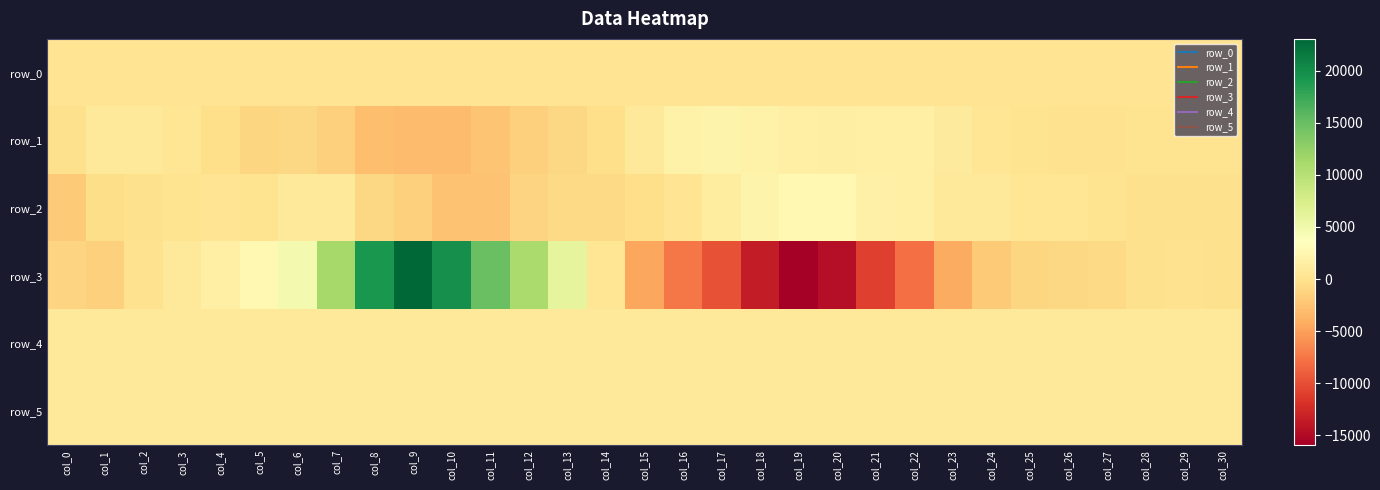

Which series changed the most between col_13 and col_29?

row_3